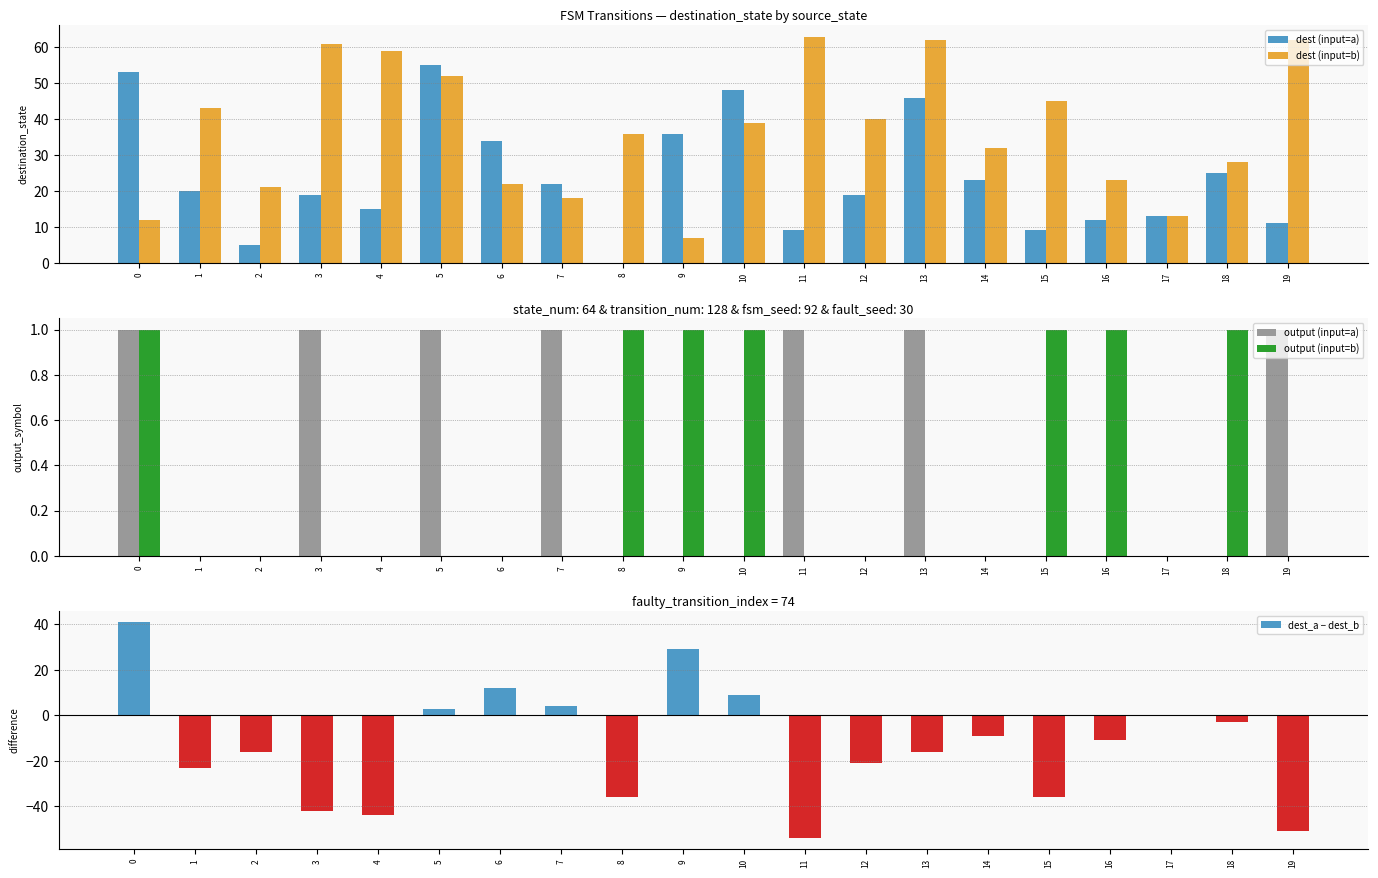

Reading left to right, list all the values displayed in this chart.

dest (input=a): 0=53	1=20	2=5	3=19	4=15	5=55	6=34	7=22	8=0	9=36	10=48	11=9	12=19	13=46	14=23	15=9	16=12	17=13	18=25	19=11
dest (input=b): 0=12	1=43	2=21	3=61	4=59	5=52	6=22	7=18	8=36	9=7	10=39	11=63	12=40	13=62	14=32	15=45	16=23	17=13	18=28	19=62
output (input=a): 0=1	1=0	2=0	3=1	4=0	5=1	6=0	7=1	8=0	9=0	10=0	11=1	12=0	13=1	14=0	15=0	16=0	17=0	18=0	19=1
output (input=b): 0=1	1=0	2=0	3=0	4=0	5=0	6=0	7=0	8=1	9=1	10=1	11=0	12=0	13=0	14=0	15=1	16=1	17=0	18=1	19=0
dest_a − dest_b: 0=41	1=-23	2=-16	3=-42	4=-44	5=3	6=12	7=4	8=-36	9=29	10=9	11=-54	12=-21	13=-16	14=-9	15=-36	16=-11	17=0	18=-3	19=-51